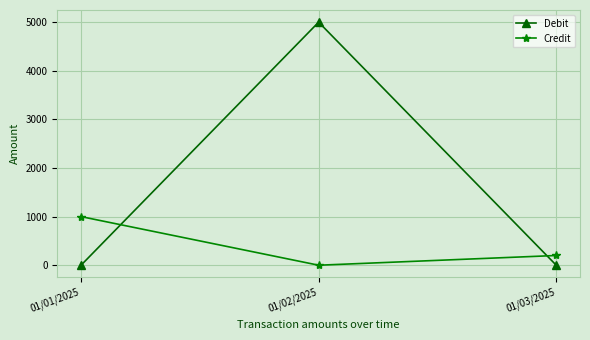

What are all the series names shown in the legend?

Debit, Credit